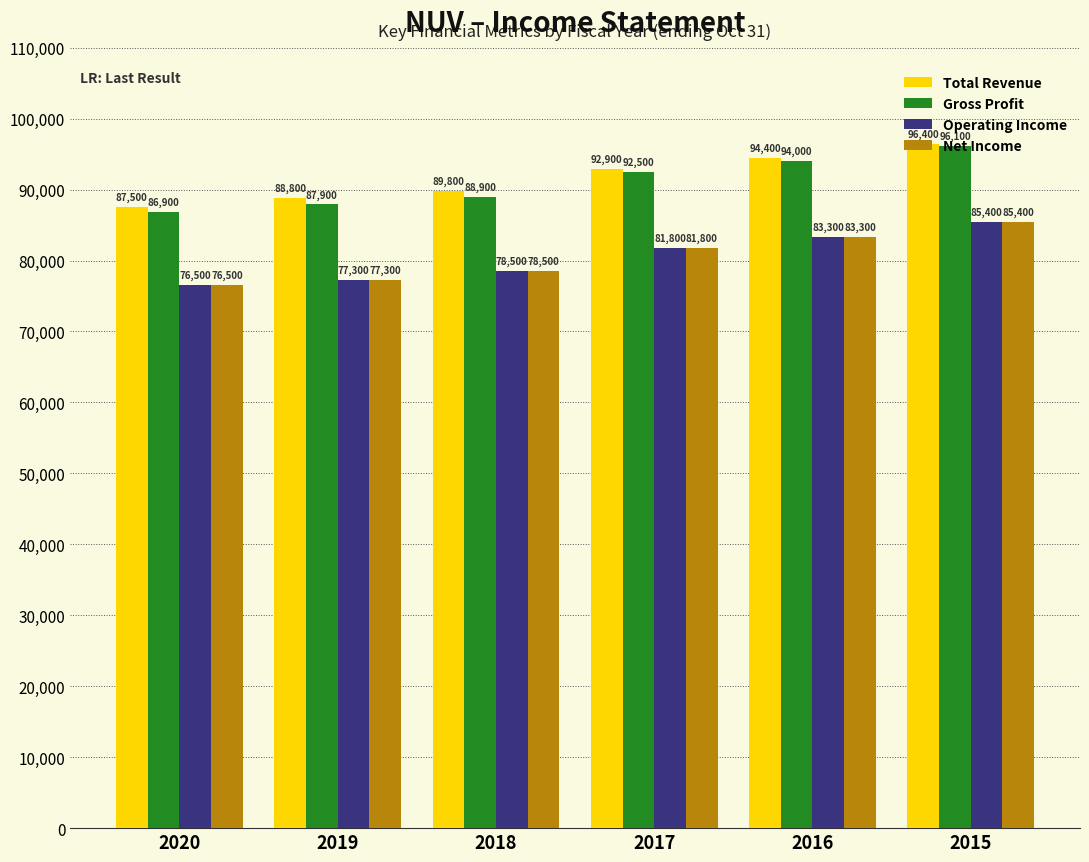

What is the highest value of the Net Income series?

85400